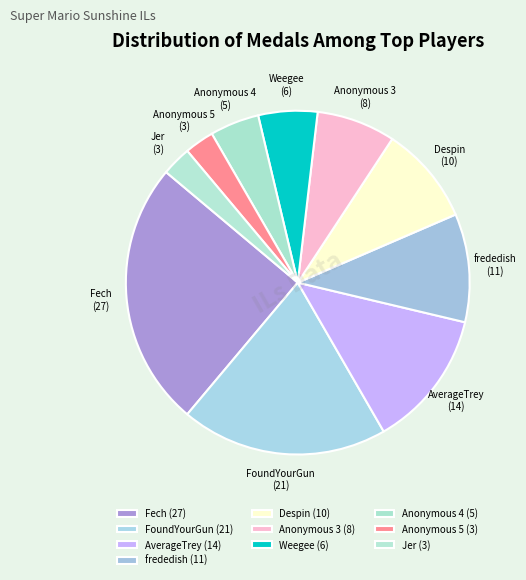

Approximately how many times larger is the value at frededish (11) compared to Despin (10)?

1.1